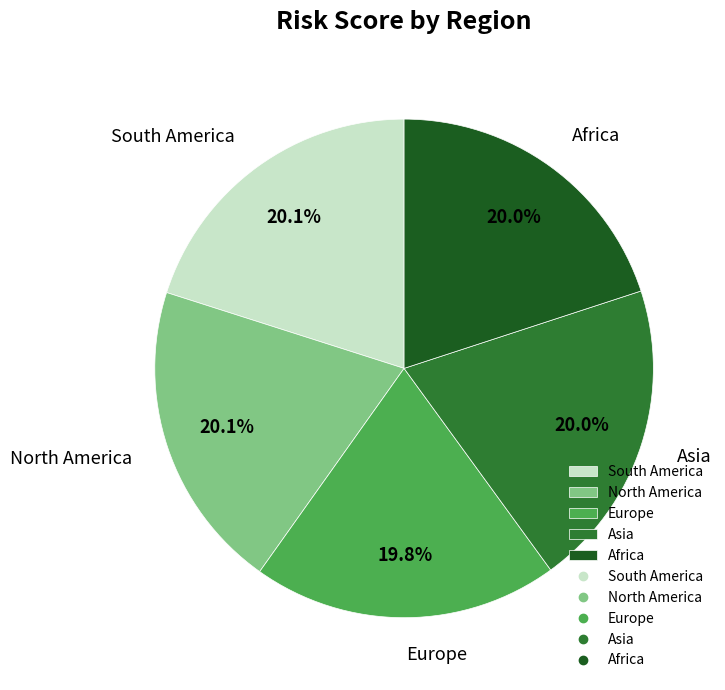

Does any single category account for the majority?

No